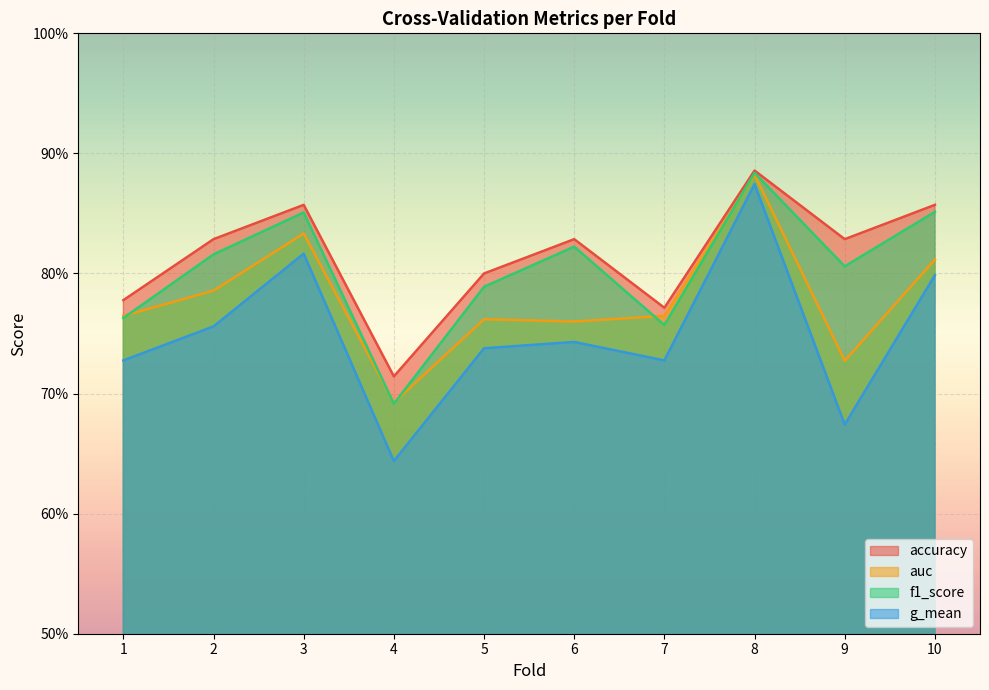

At 5, list the series in order from largest to smallest.

accuracy, f1_score, auc, g_mean